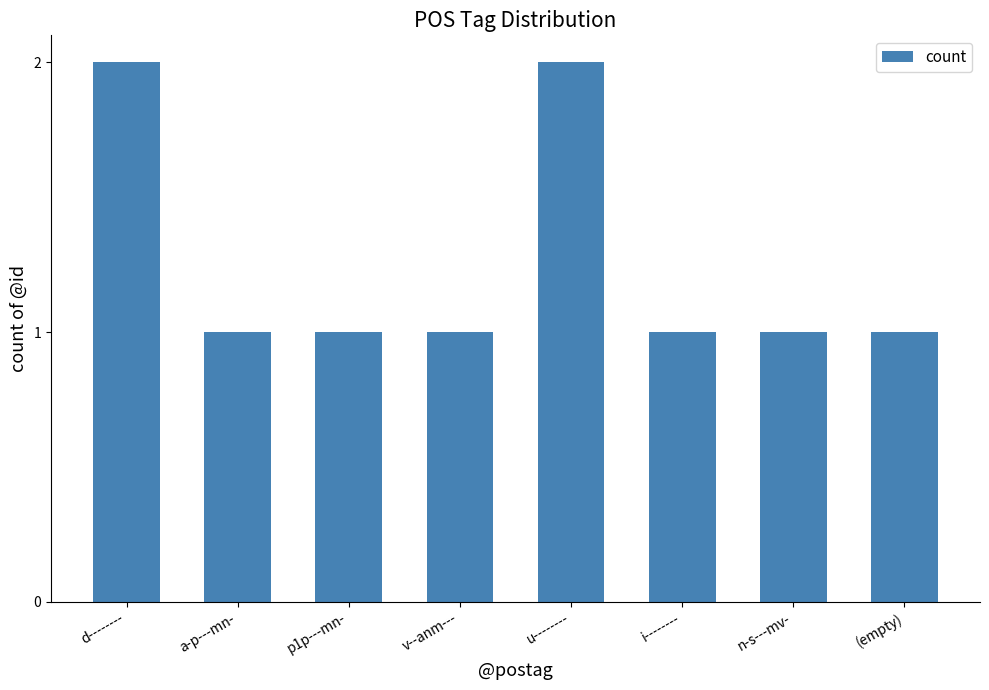

Reading left to right, list all the values displayed in this chart.

2	1	1	1	2	1	1	1